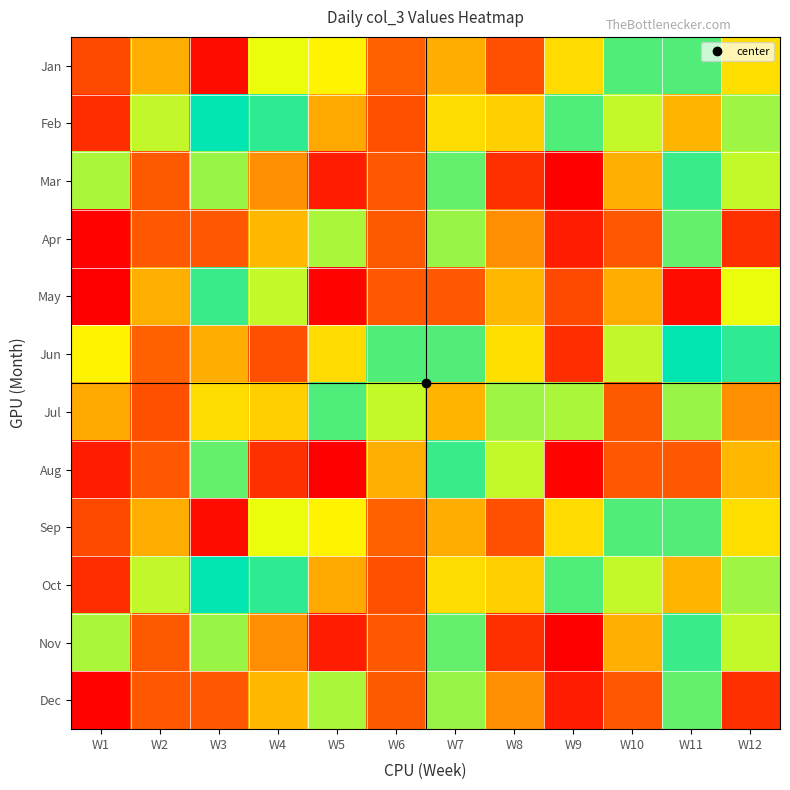

Which category has the lowest value across all series?

W9